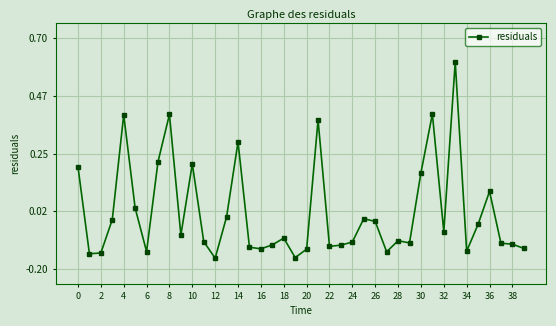

Count the number of categories in the chart.

40